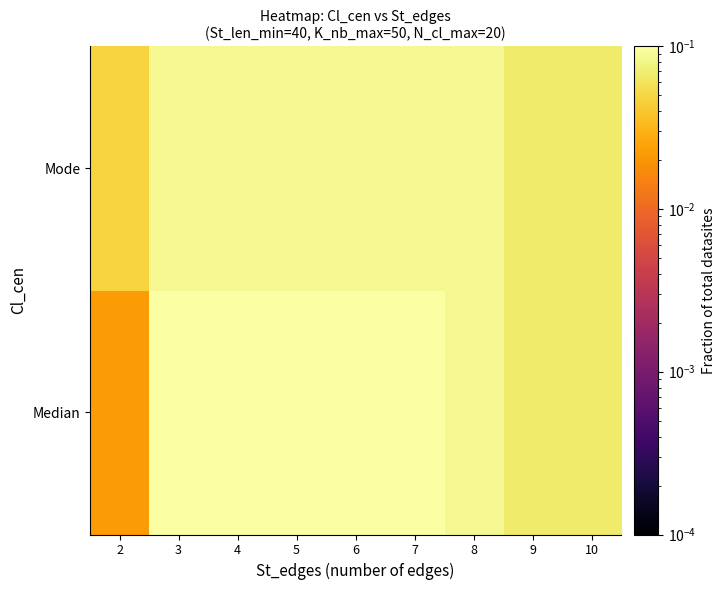

Rank the series by their average value, from highest to lowest.

Median, Mode